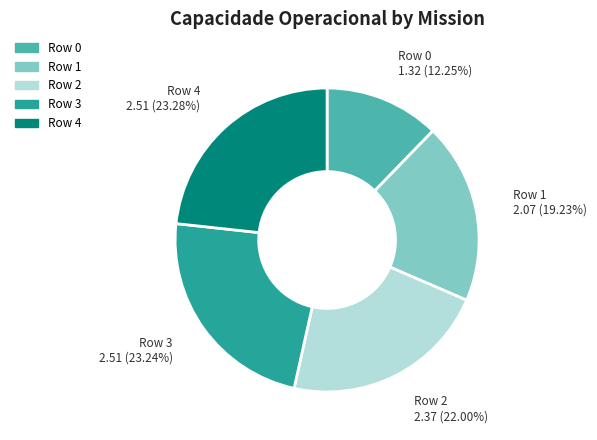

Does any single category account for the majority?

No